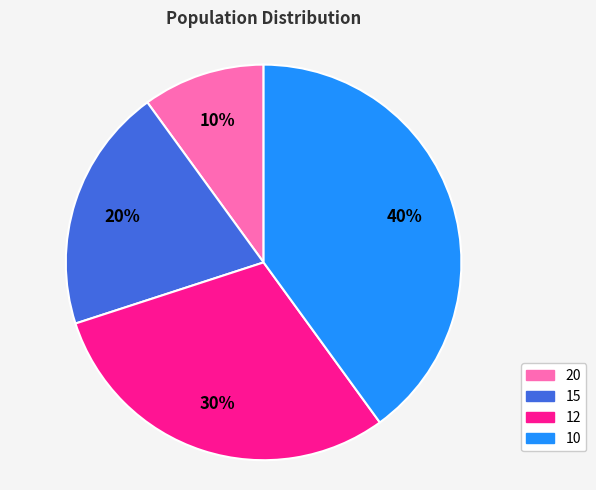

How many segments does this pie chart have?

4